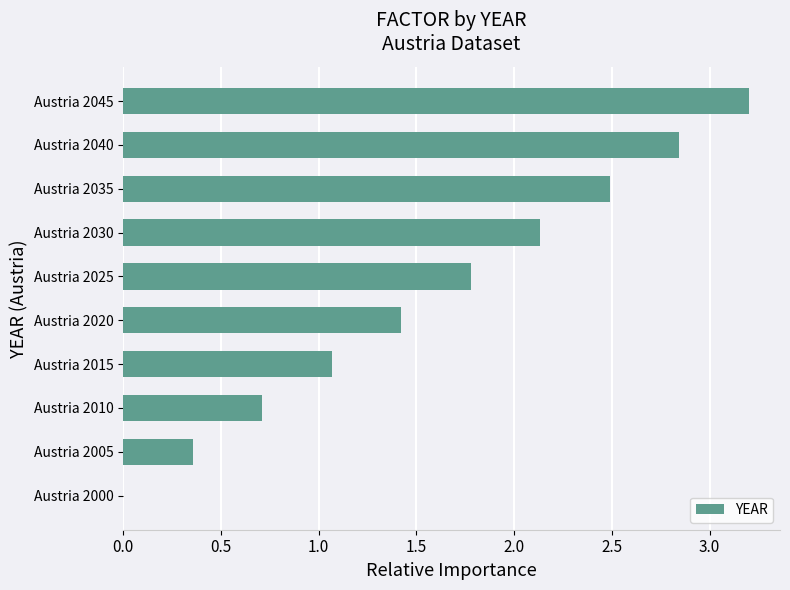

At which category does the chart reach its peak across all series?

Austria 2045